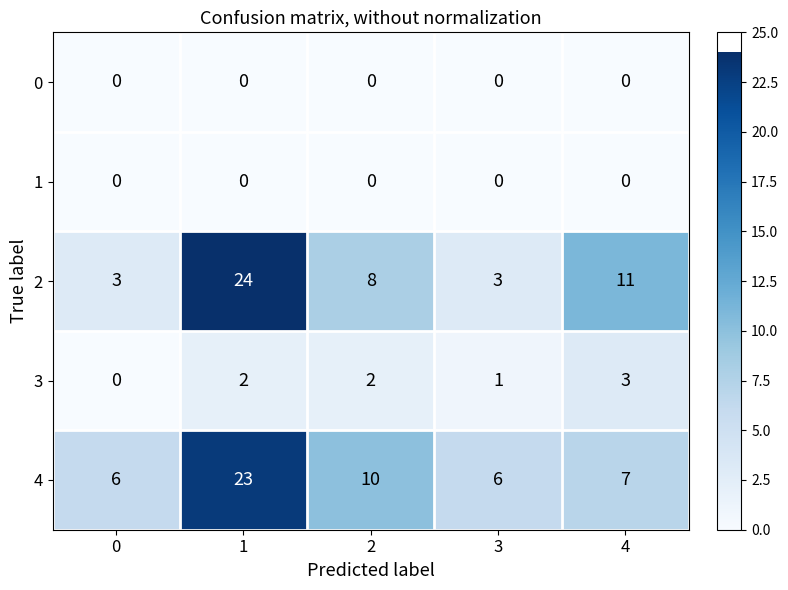

The value of 0 at 4 is 0. True or false?

True